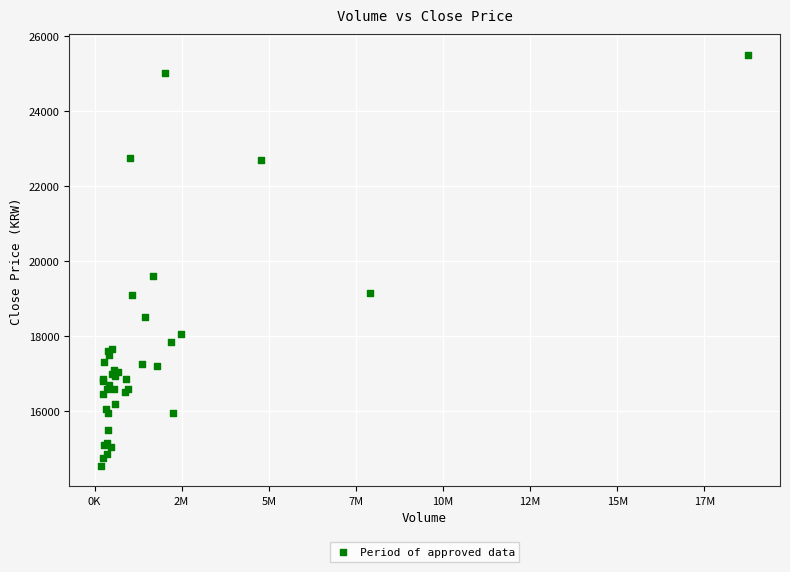

What Y value in the scatter plot is closest to 20025?

19600